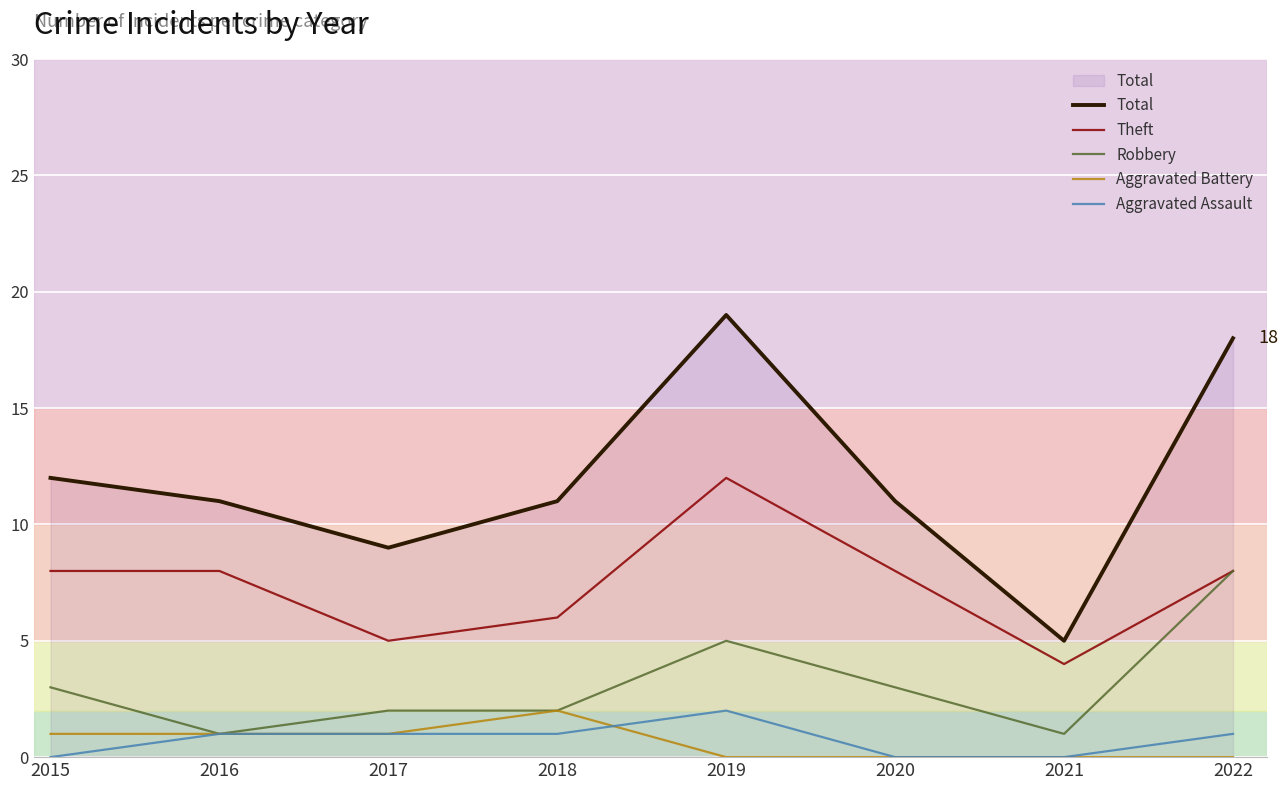

True or false: Total and Aggravated Assault cross at least once.

False